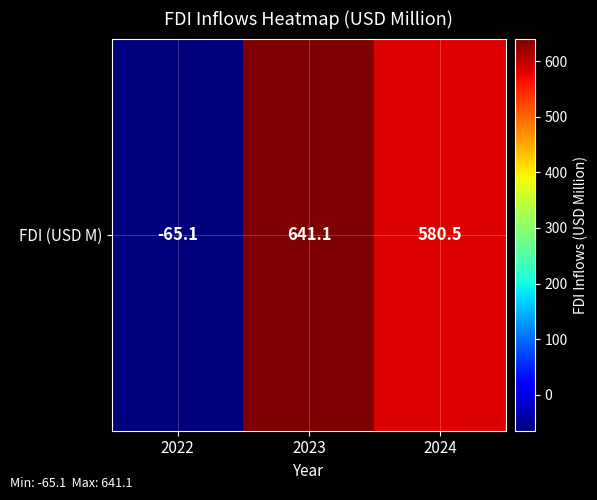

What is the difference between the values at 2022 and 2023?

706.2